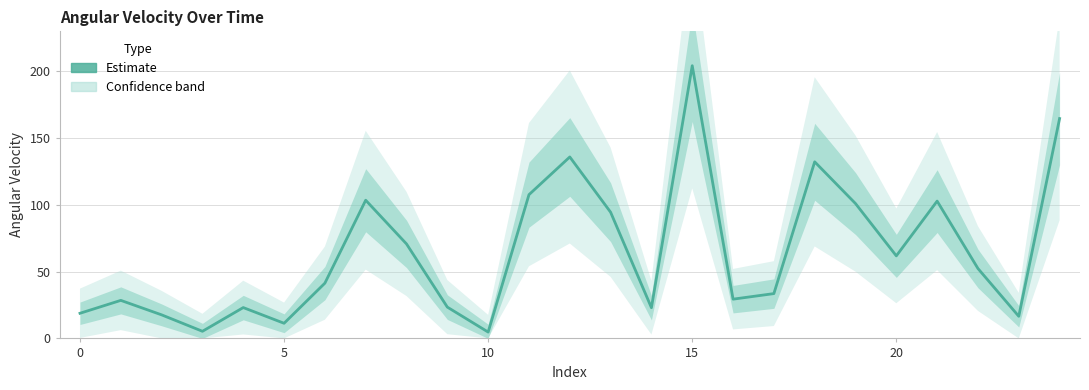

Where is the data nearest to the value 104?

7